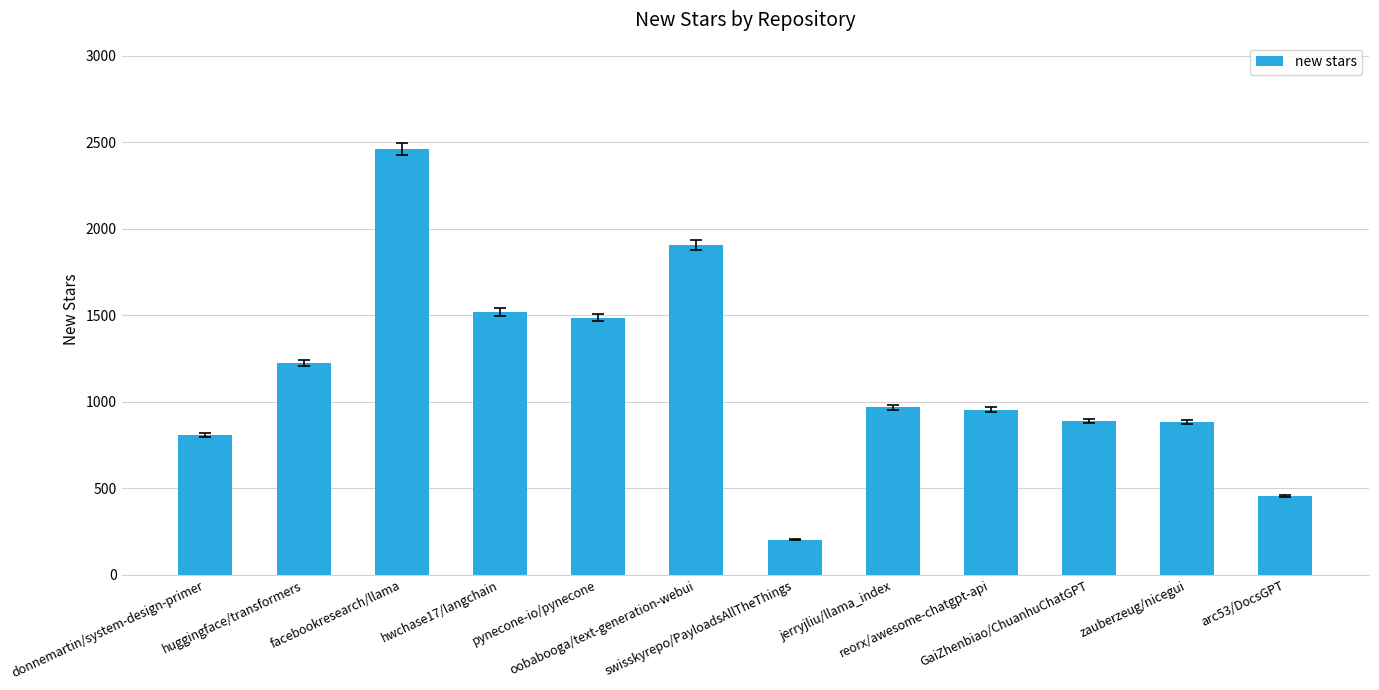

What is the average value?

1146